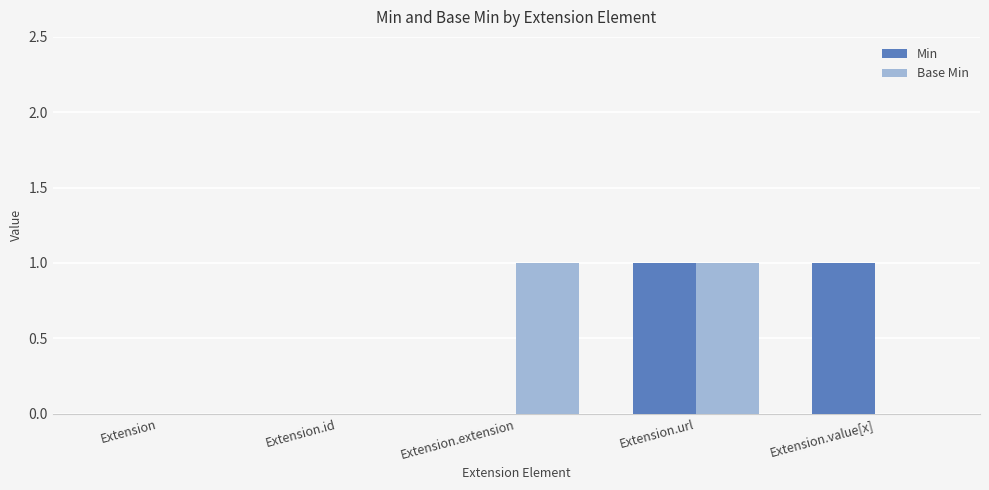

At which category is the sum across all series the highest?

Extension.url